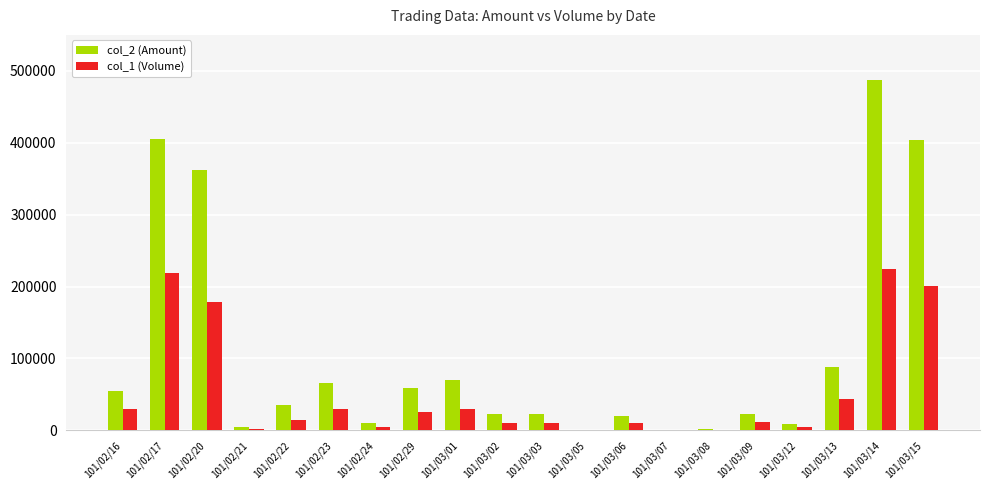

Which series has the largest total across all categories?

col_2 (Amount)